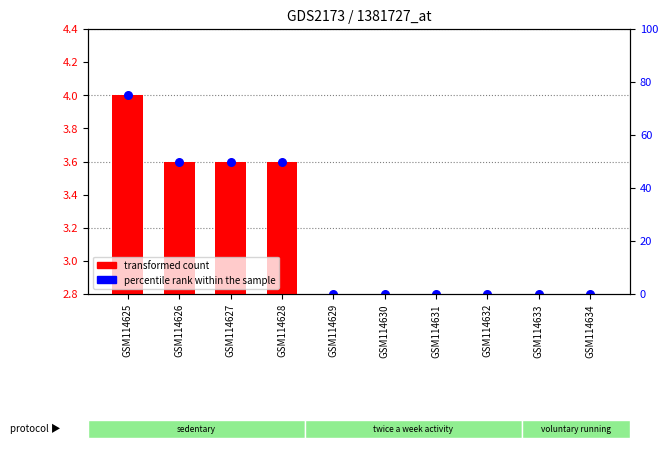

Is the value of transformed count at GSM114629 greater than the value of percentile rank within the sample at GSM114627?

No